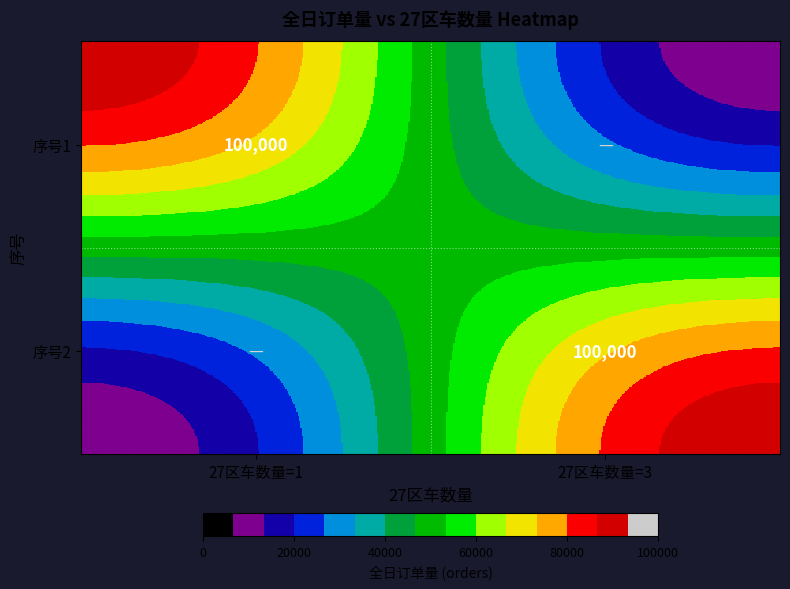

The value of 序号1 at 27区车数量=1 is 100000. True or false?

True